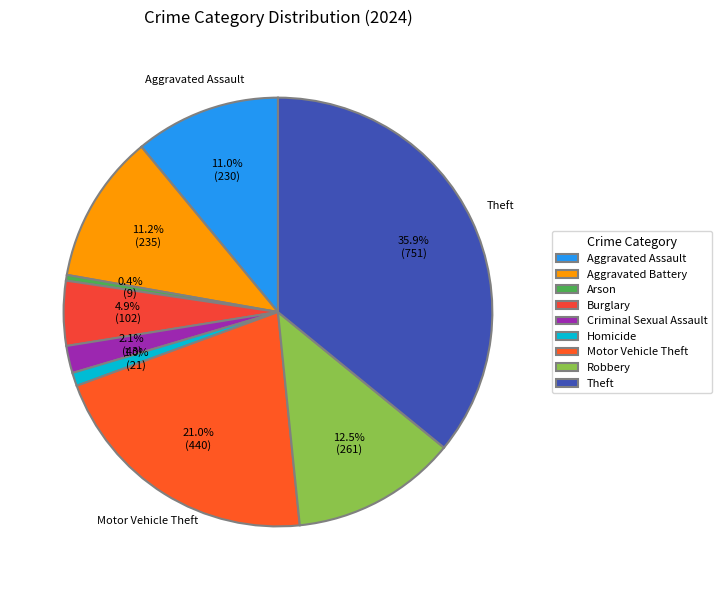

The Burglary slice represents 19% of the pie. True or false?

False